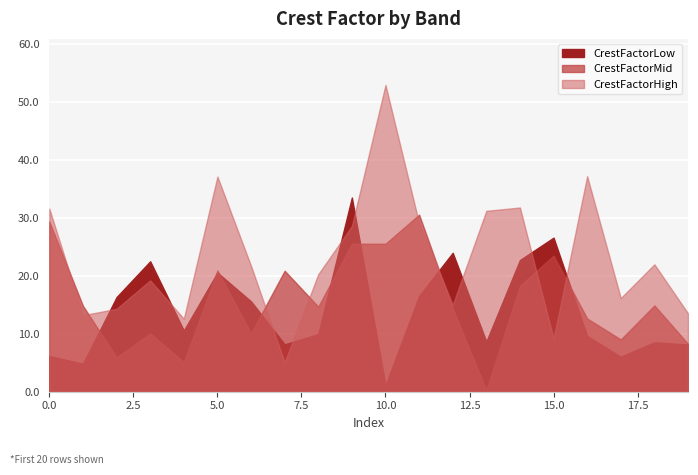

The value of CrestFactorMid at 1 is 14.8. True or false?

True